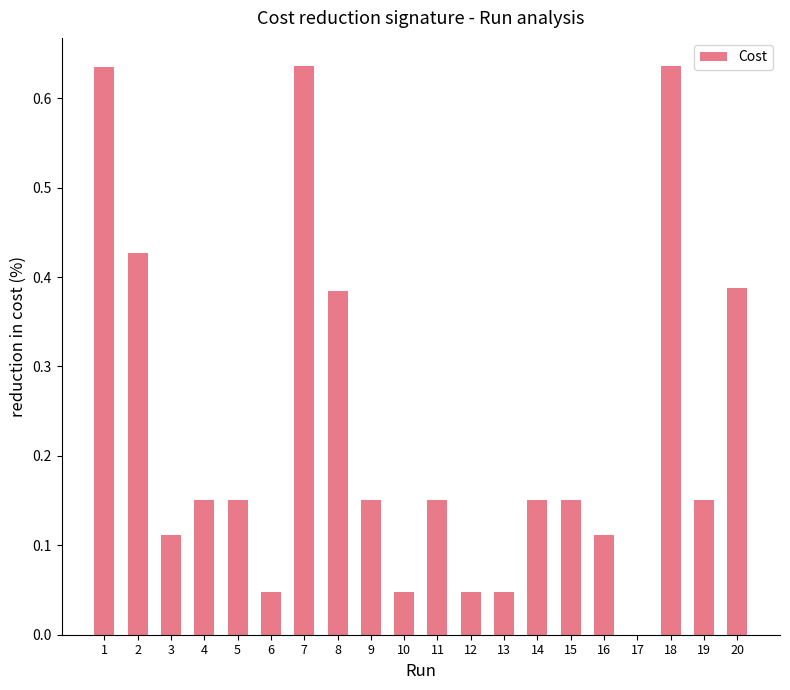

True or false: the data shows 0.0 at 13.

True